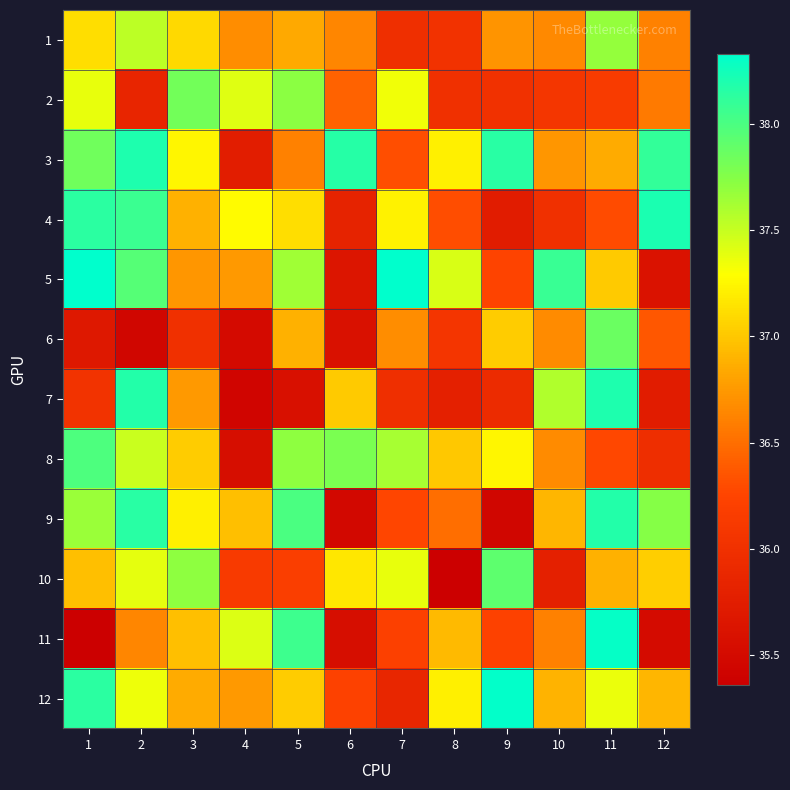

Reading left to right, what are all the values shown in this chart?

1: 1=37.1	2=37.5	3=37.1	4=36.7	5=36.8	6=36.6	7=36.0	8=36.0	9=36.7	10=36.7	11=37.7	12=36.6
2: 1=37.4	2=35.8	3=37.8	4=37.4	5=37.7	6=36.4	7=37.3	8=36.0	9=36.0	10=36.1	11=36.1	12=36.6
3: 1=37.8	2=38.2	3=37.2	4=35.8	5=36.6	6=38.2	7=36.3	8=37.2	9=38.2	10=36.7	11=36.9	12=38.1
4: 1=38.1	2=38.1	3=36.9	4=37.3	5=37.1	6=35.8	7=37.2	8=36.3	9=35.7	10=36.0	11=36.3	12=38.2
5: 1=38.3	2=38.0	3=36.7	4=36.7	5=37.6	6=35.6	7=38.3	8=37.4	9=36.2	10=38.1	11=37.0	12=35.6
6: 1=35.7	2=35.4	3=36.0	4=35.5	5=36.9	6=35.6	7=36.7	8=36.1	9=37.0	10=36.7	11=37.9	12=36.4
7: 1=36.0	2=38.2	3=36.7	4=35.4	5=35.6	6=37.0	7=36.0	8=35.8	9=35.9	10=37.6	11=38.2	12=35.7
8: 1=38.0	2=37.5	3=37.0	4=35.6	5=37.7	6=37.8	7=37.6	8=37.0	9=37.2	10=36.7	11=36.3	12=36.0
9: 1=37.7	2=38.2	3=37.2	4=37.0	5=38.0	6=35.5	7=36.3	8=36.5	9=35.4	10=36.9	11=38.2	12=37.7
10: 1=37.0	2=37.4	3=37.7	4=36.1	5=36.2	6=37.2	7=37.4	8=35.4	9=37.9	10=35.8	11=36.9	12=37.0
11: 1=35.4	2=36.6	3=37.0	4=37.4	5=38.1	6=35.6	7=36.2	8=36.9	9=36.2	10=36.6	11=38.3	12=35.5
12: 1=38.1	2=37.4	3=36.8	4=36.7	5=37.0	6=36.2	7=35.9	8=37.2	9=38.3	10=36.9	11=37.4	12=36.9